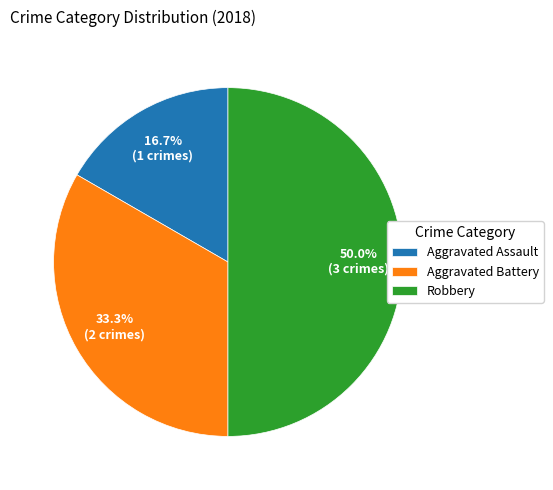

How many segments does this pie chart have?

3